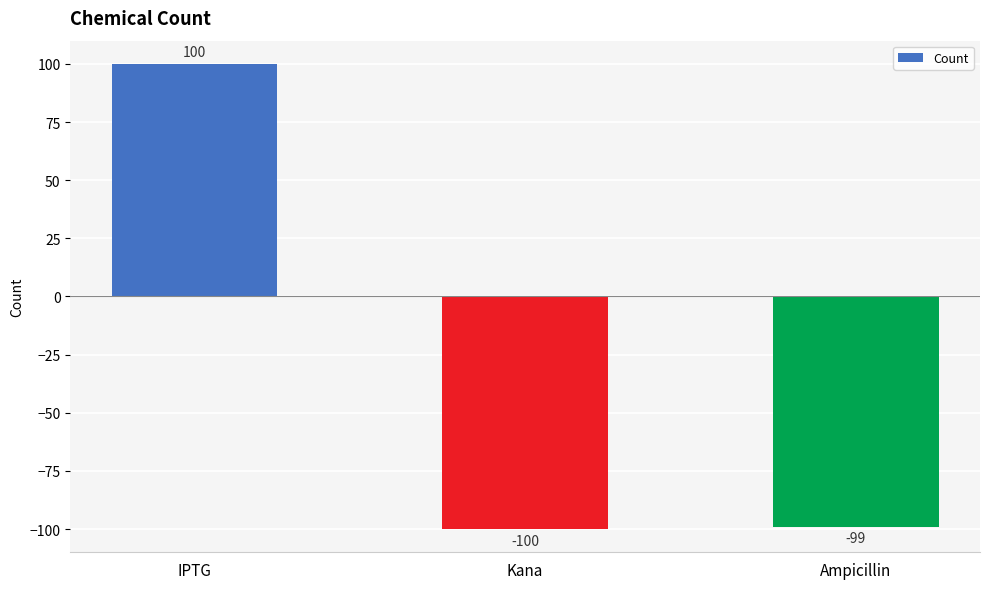

Is it true that the value at Ampicillin is -99?

True